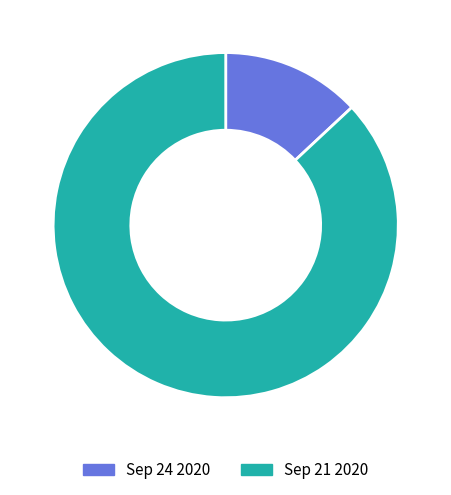

Is Sep 24 2020 the majority of the pie?

No